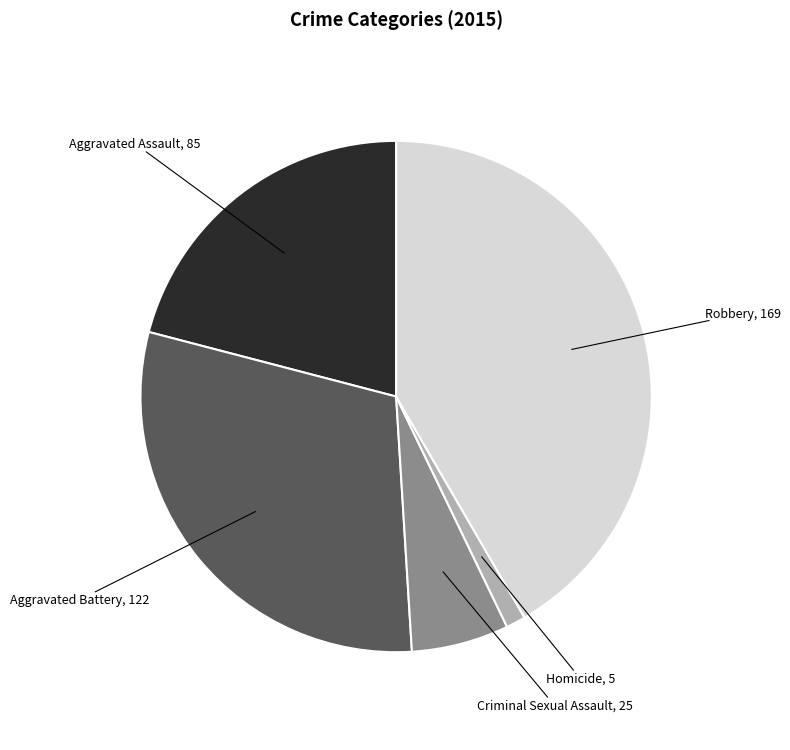

Between Homicide and Criminal Sexual Assault, which is larger?

Criminal Sexual Assault